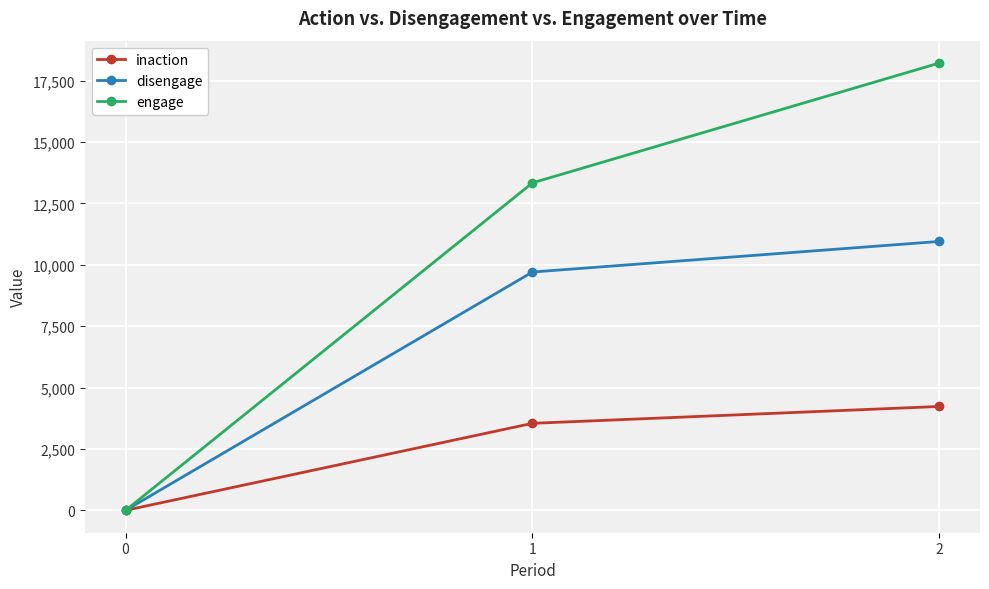

Which series changed the most between 0 and 2?

engage